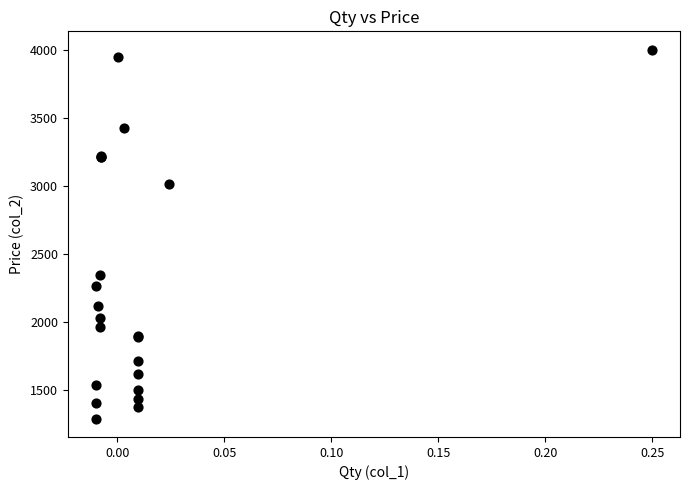

What Y value in the scatter plot is closest to 2643?

2340.0